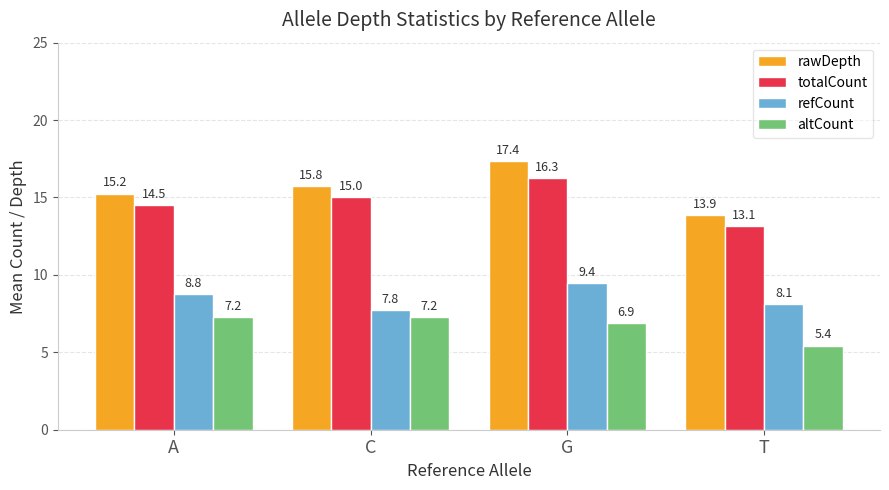

What is the value of the totalCount bar at the 3rd from the left?

16.3